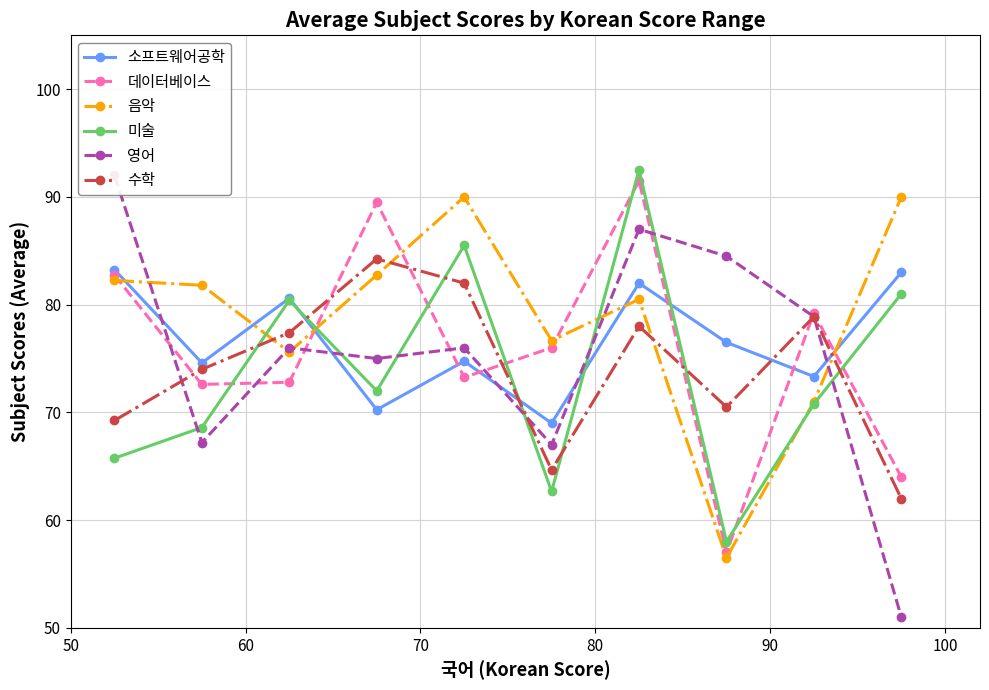

What is the greatest value displayed?

92.5